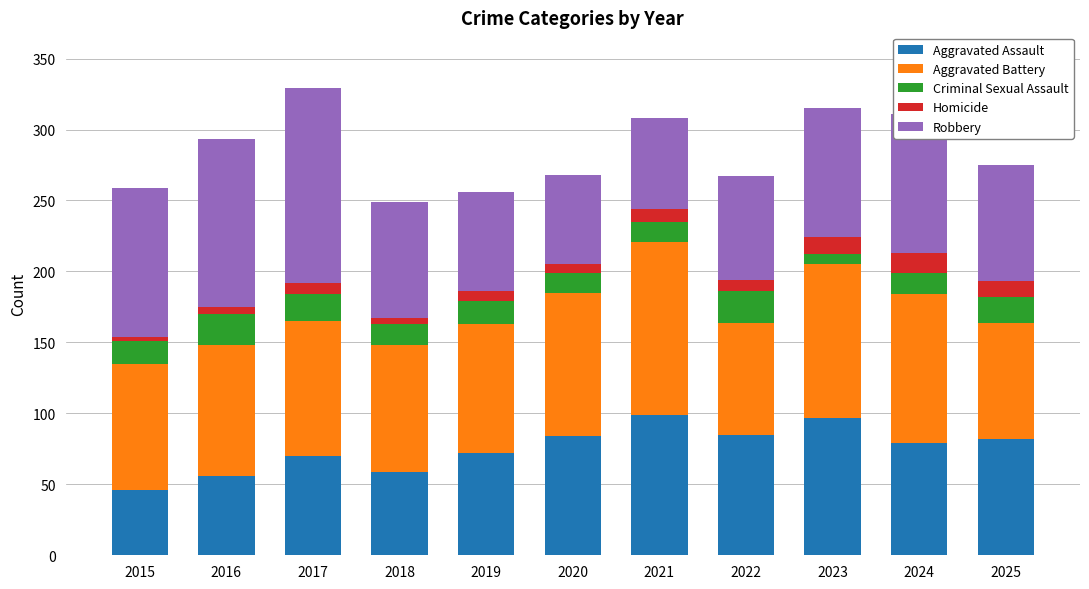

The Aggravated Assault series shows 141 at 2024. True or false?

False